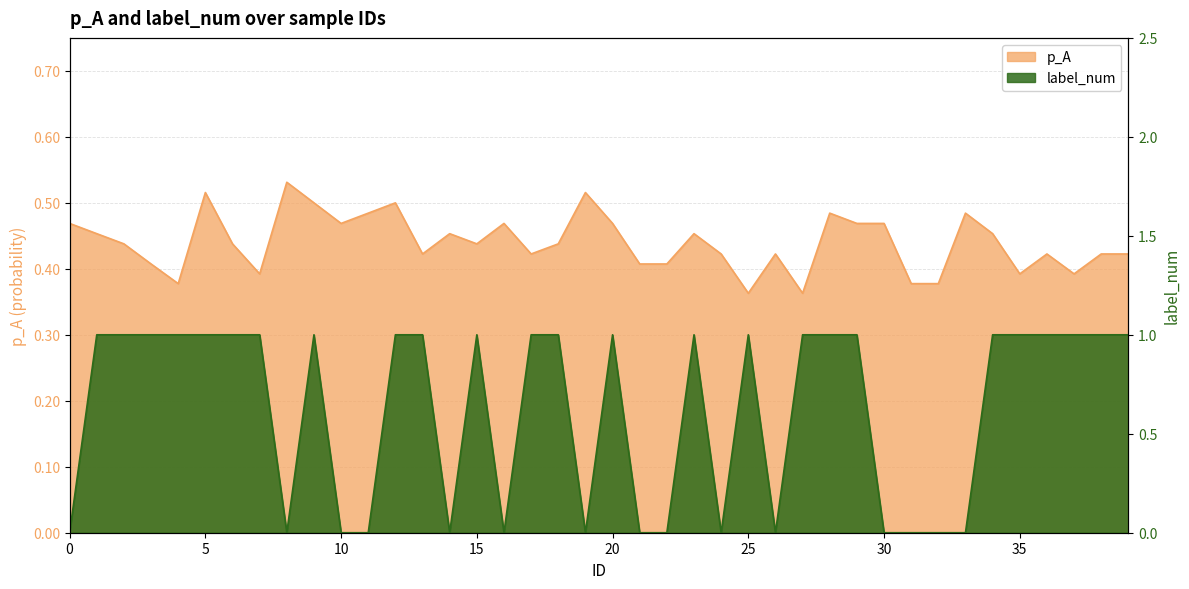

Reading left to right, what are all the values shown in this chart?

p_A: 0.5	0.5	0.4	0.4	0.4	0.5	0.4	0.4	0.5	0.5	0.5	0.5	0.5	0.4	0.5	0.4	0.5	0.4	0.4	0.5	0.5	0.4	0.4	0.5	0.4	0.4	0.4	0.4	0.5	0.5	0.5	0.4	0.4	0.5	0.5	0.4	0.4	0.4	0.4	0.4
label_num: 0.0	1.0	1.0	1.0	1.0	1.0	1.0	1.0	0.0	1.0	0.0	0.0	1.0	1.0	0.0	1.0	0.0	1.0	1.0	0.0	1.0	0.0	0.0	1.0	0.0	1.0	0.0	1.0	1.0	1.0	0.0	0.0	0.0	0.0	1.0	1.0	1.0	1.0	1.0	1.0